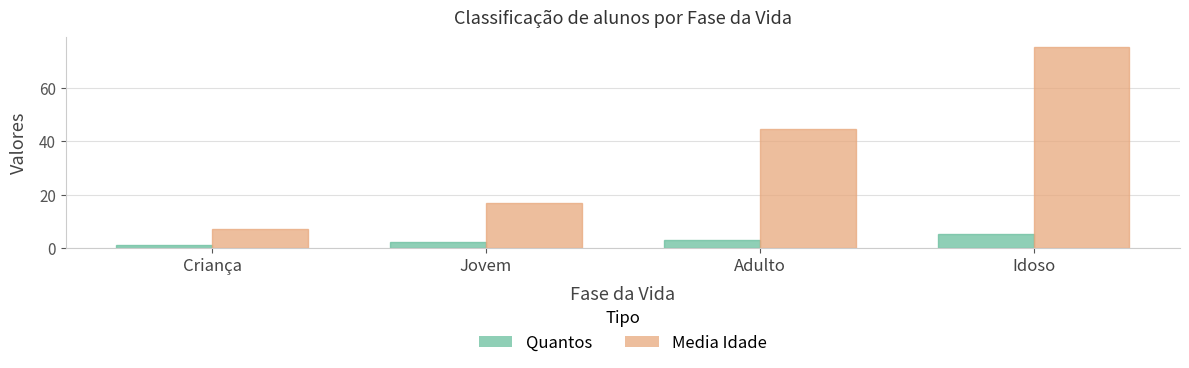

What is the approximate value of Media Idade at Jovem?

17.0